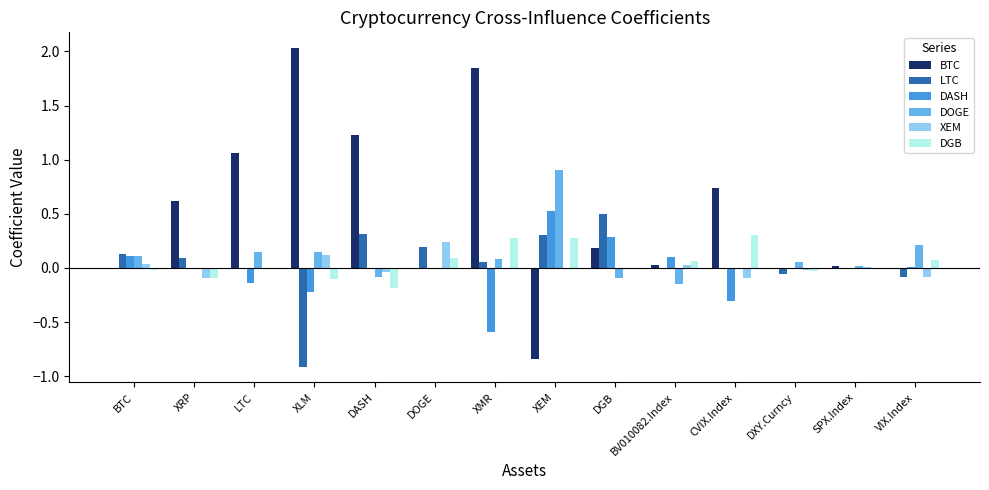

Does the chart contain stacked bars?

No